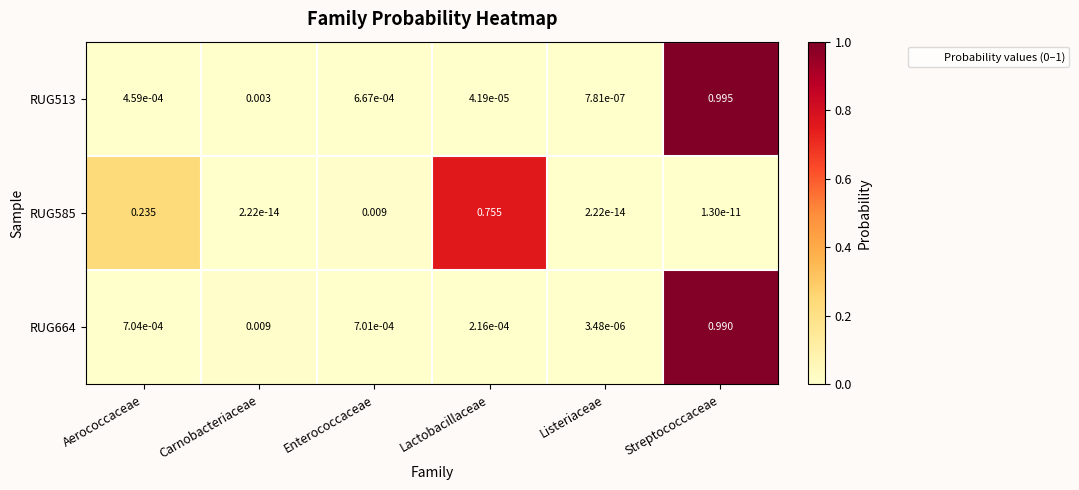

At how many categories does at least one series exceed 0?

6